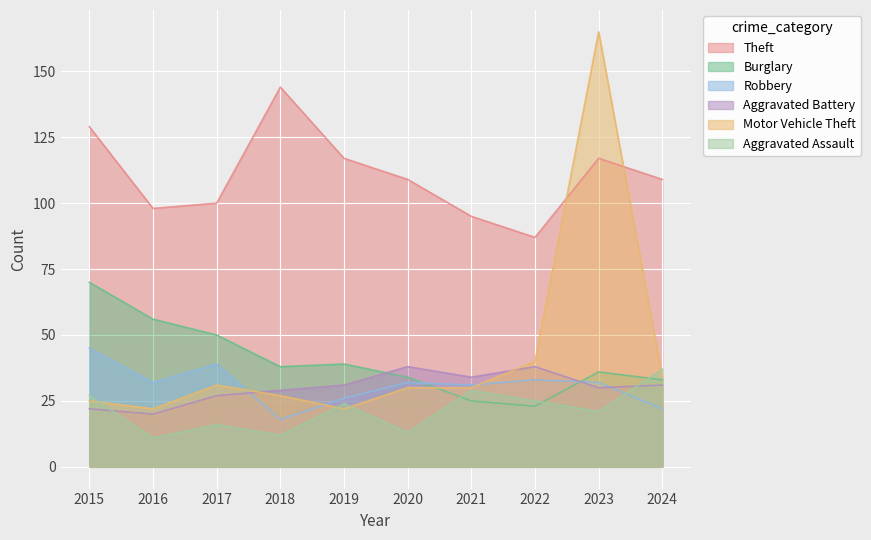

Which series changed the most between 2021 and 2022?

Motor Vehicle Theft